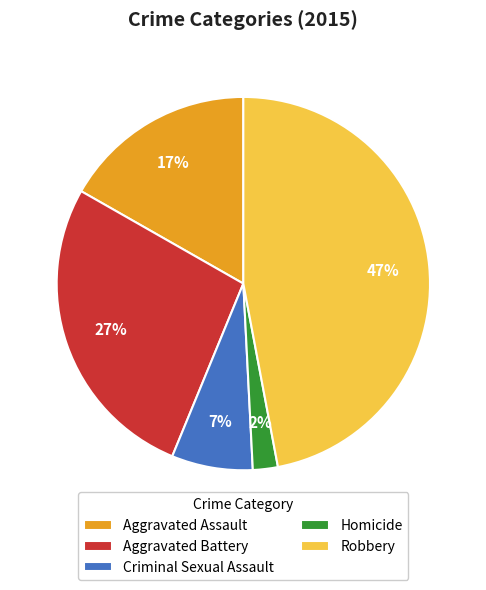

Is Homicide the majority of the pie?

No